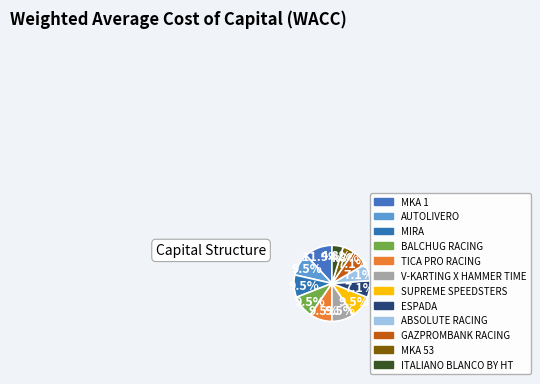

Count the number of slices in the pie.

12